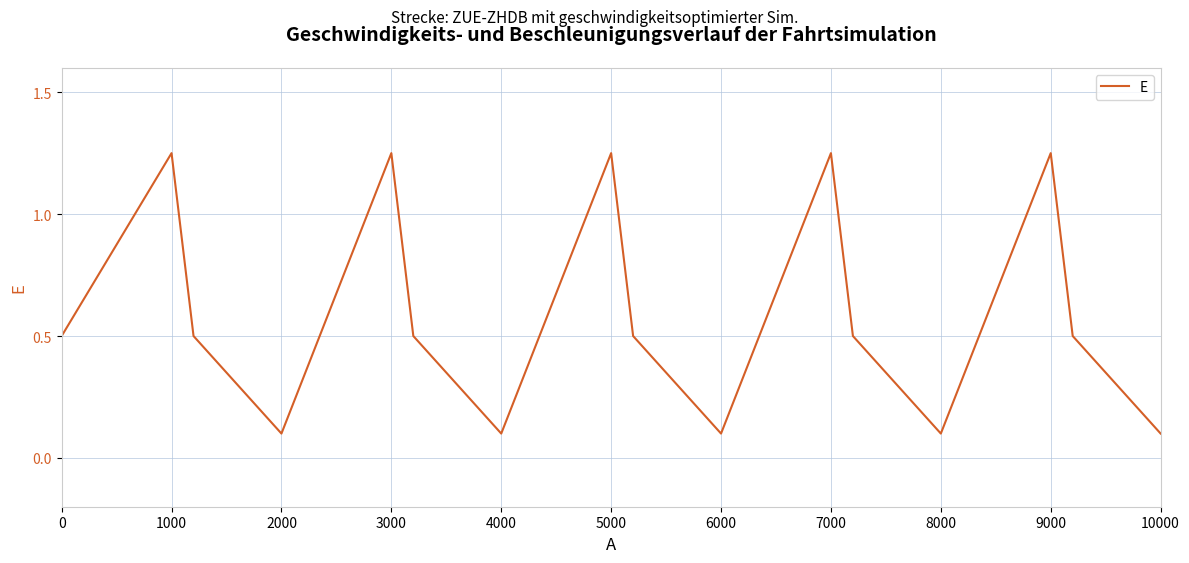

What is the minimum value shown in the chart?

0.1